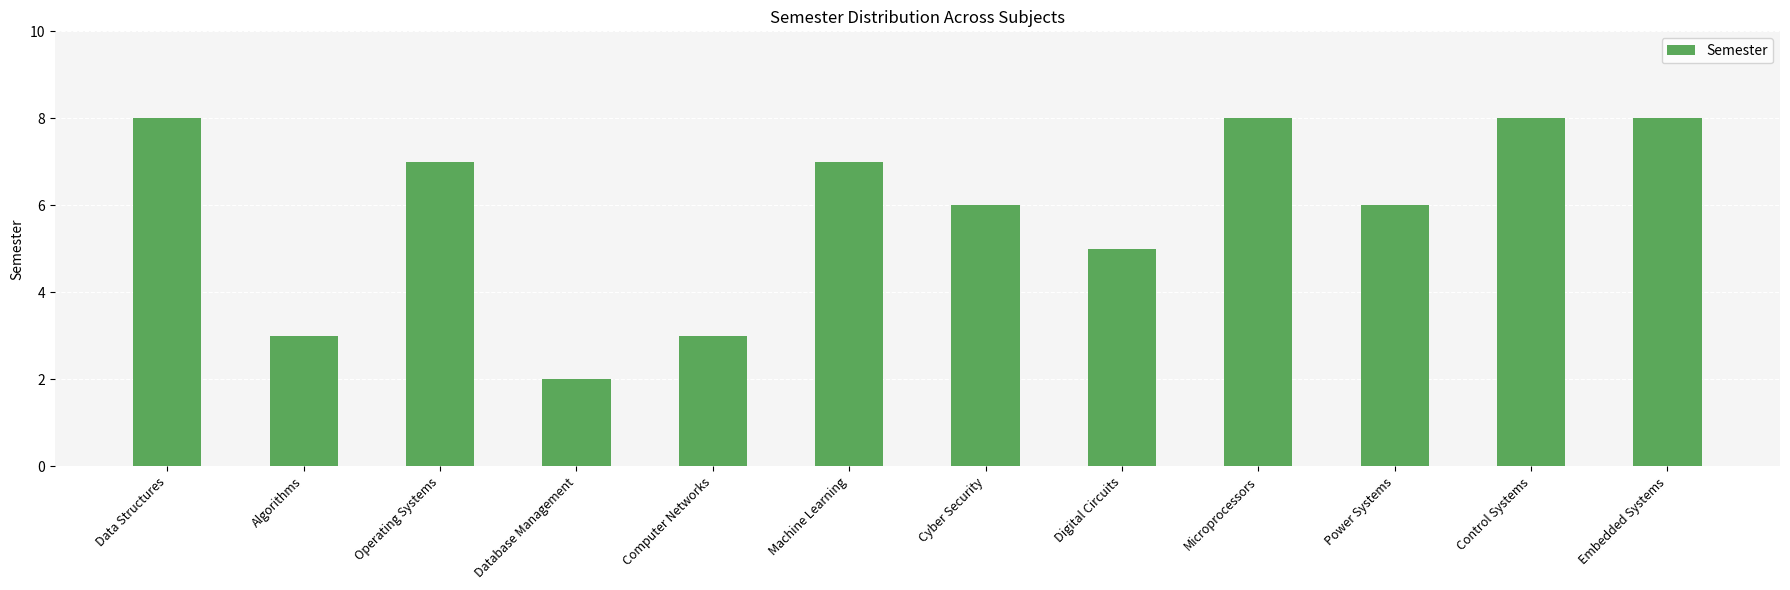

How many values are between 5 and 8?

9